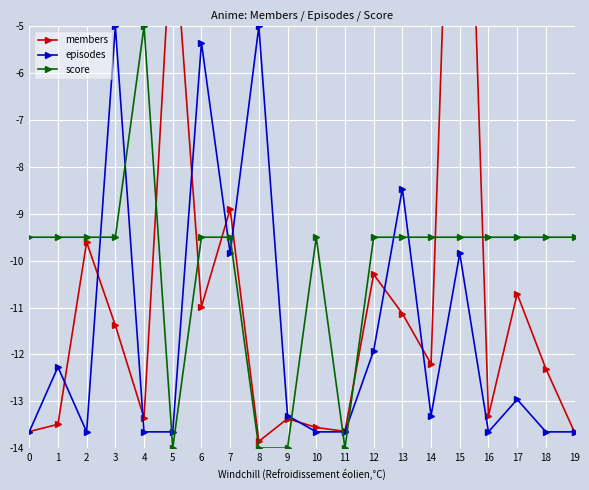

After their last crossing, which series has the higher values: score or episodes?

score